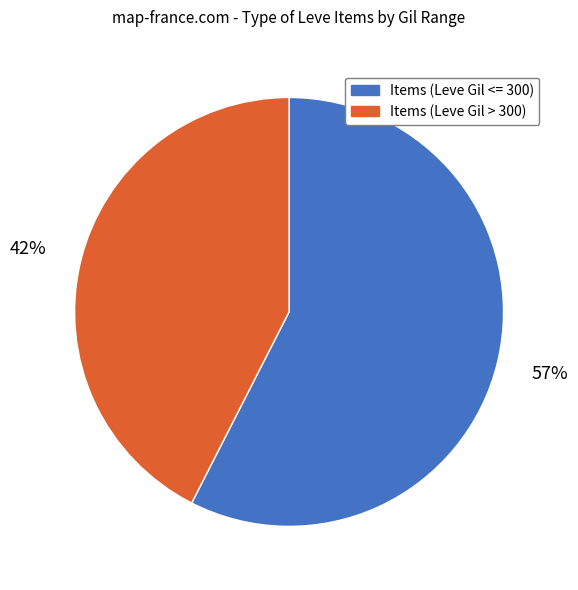

Is there a majority slice in this chart?

Yes